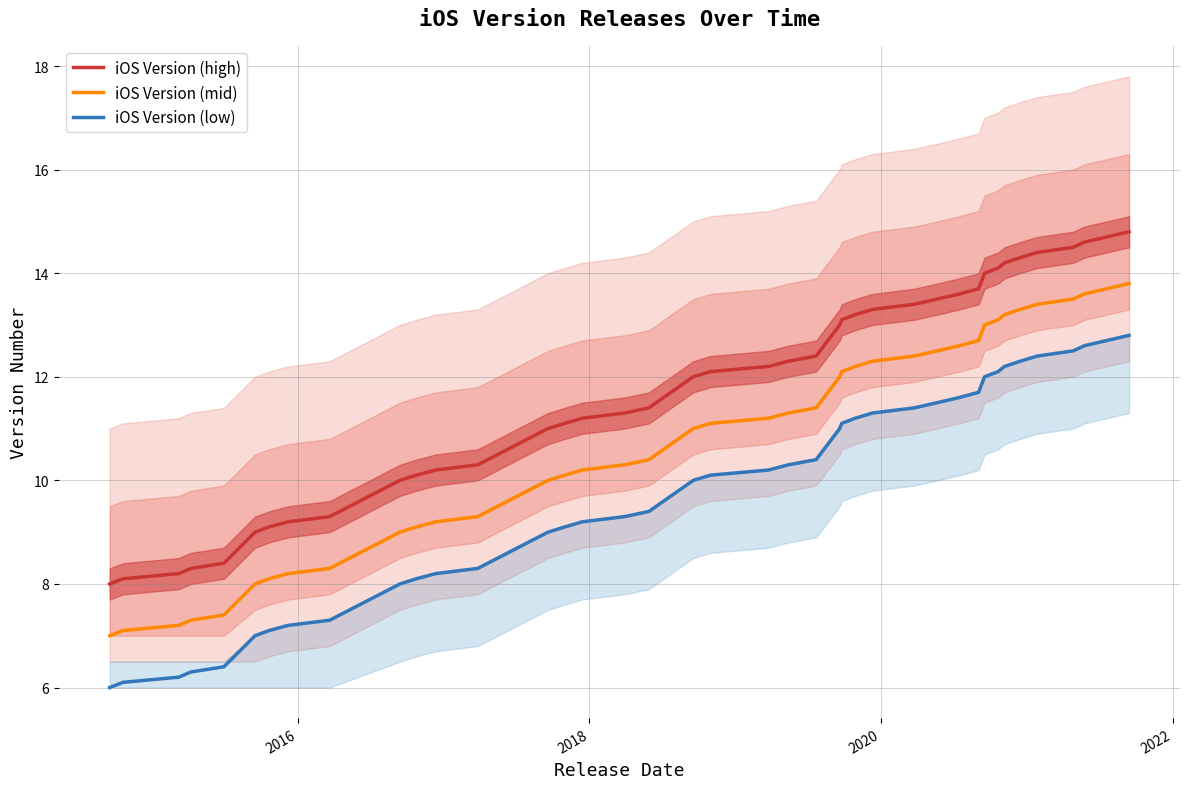

What is the lowest value of the iOS Version (mid) series?

7.0